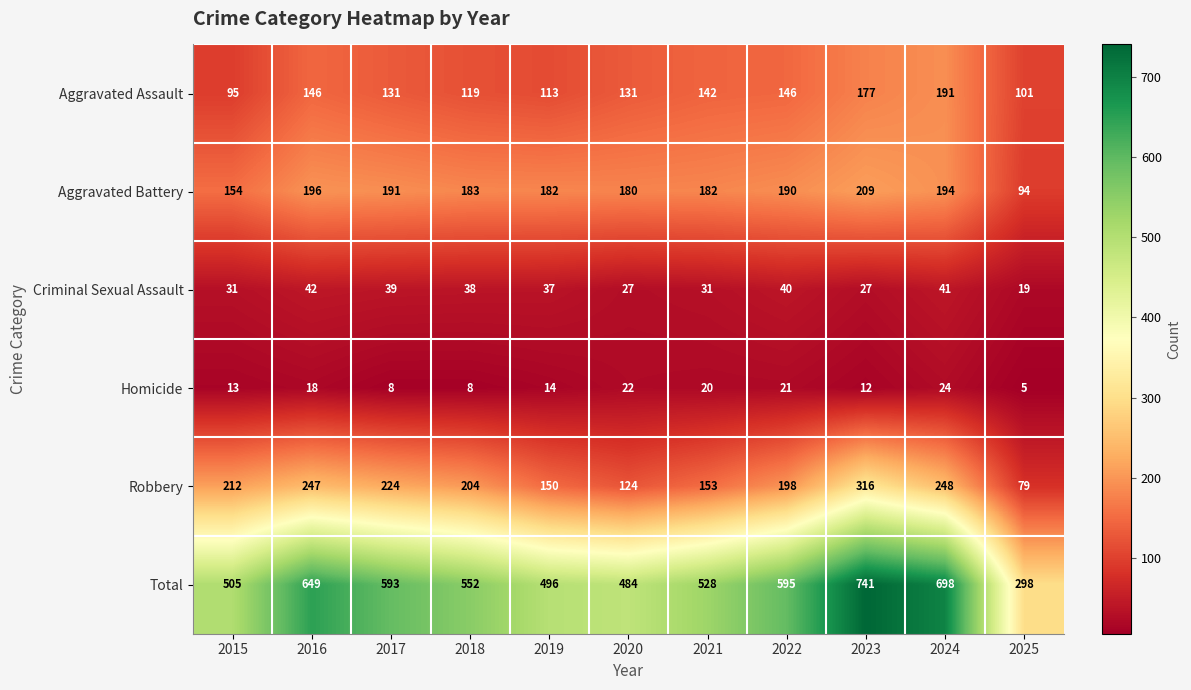

List the series in order of their peak value, lowest first.

Homicide, Criminal Sexual Assault, Aggravated Assault, Aggravated Battery, Robbery, Total